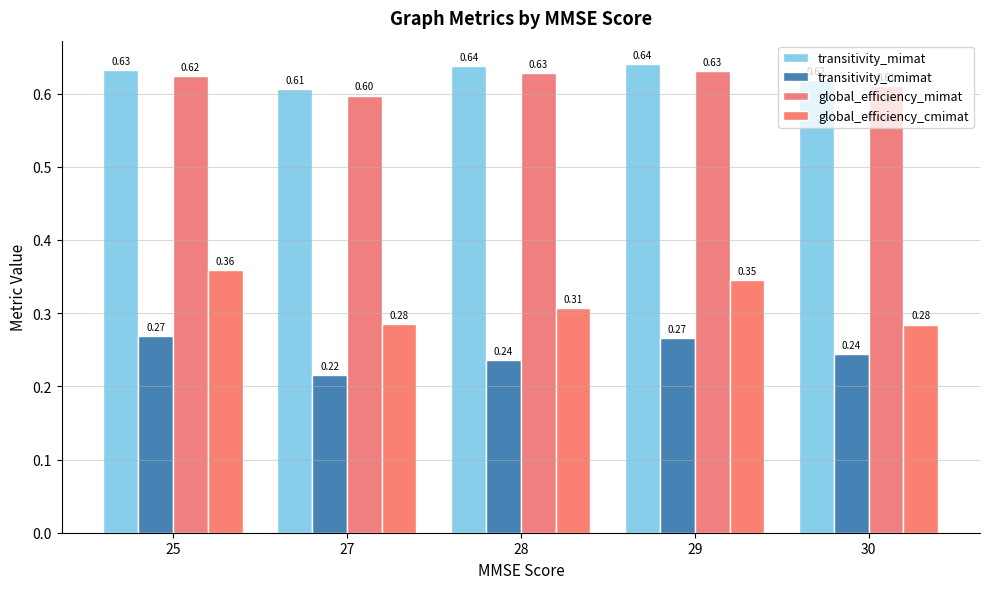

What is the difference between the maximum and minimum values in the global_efficiency_cmimat series?

0.1